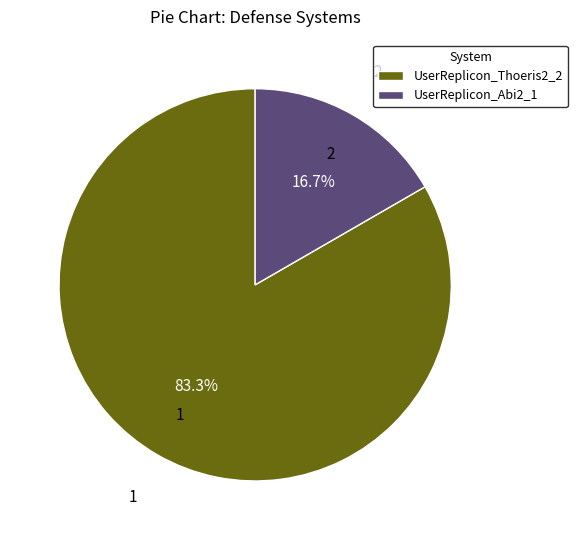

What is the ratio of the value at UserReplicon_Thoeris2_2 to the value at UserReplicon_Abi2_1?

5.0